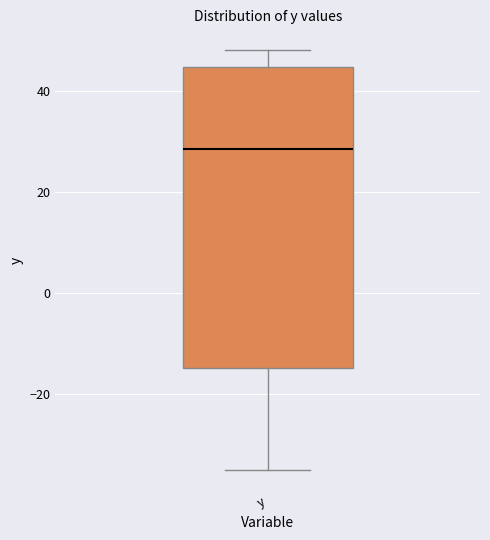

Where does the median line of the box for y sit on the y-axis? The values are not printed on the chart, so give them approximately, as read against the axis.

28